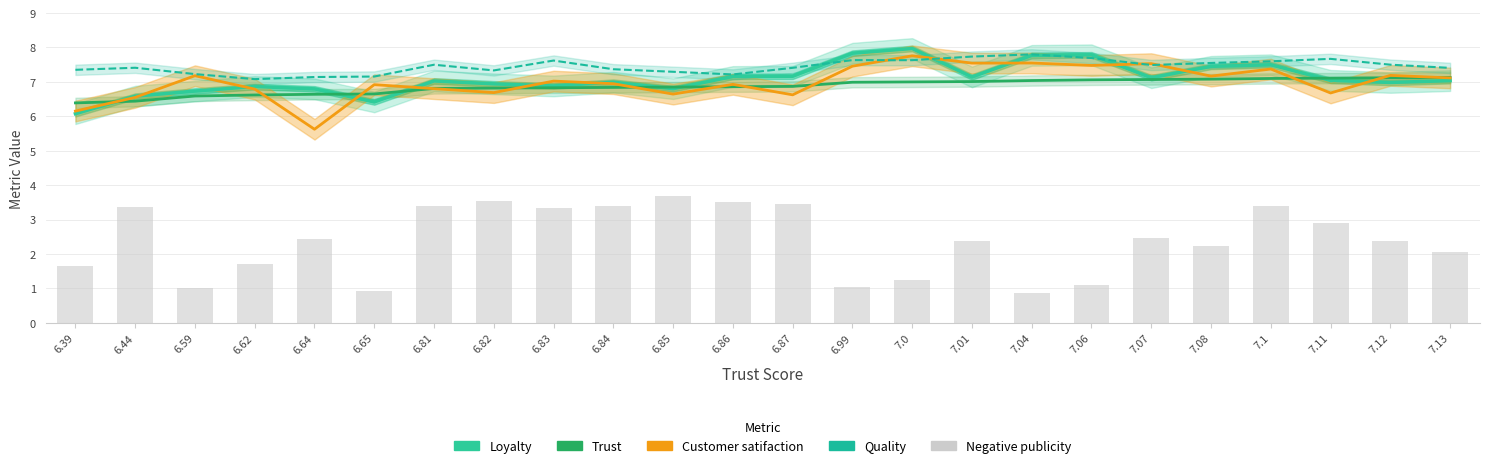

What are all the series names shown in the legend?

Loyalty, Trust, Customer satifaction, Quality, Negative publicity